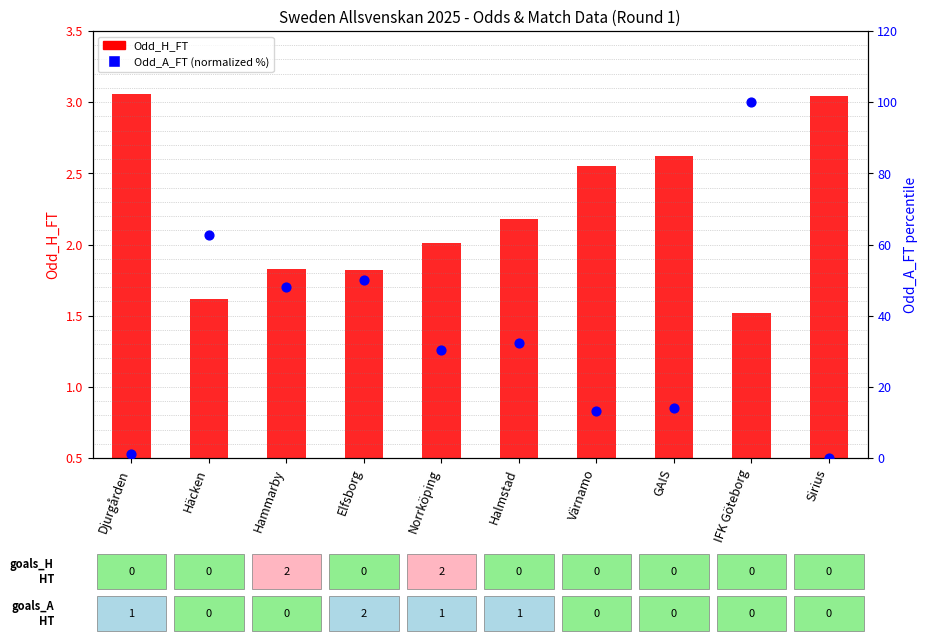

What are all the series names shown in the legend?

Odd_H_FT, Odd_A_FT (normalized)